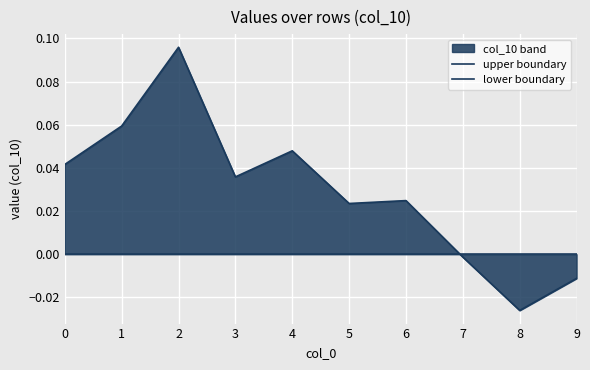

After their last crossing, which series has the higher values: lower boundary or upper boundary?

lower boundary